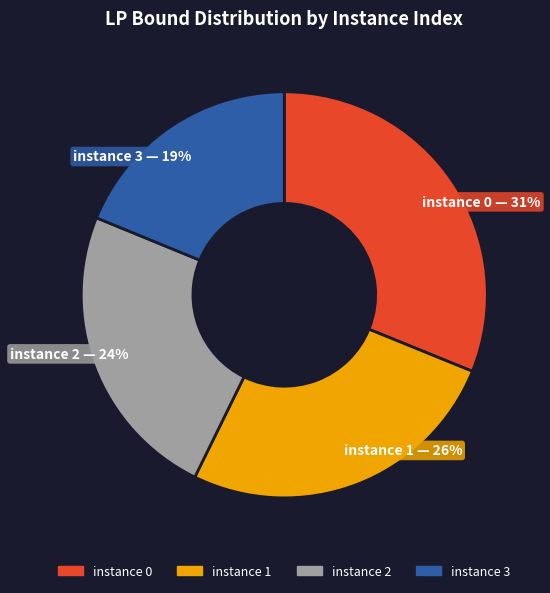

To the nearest percent, what percentage of the pie is instance 3?

19%